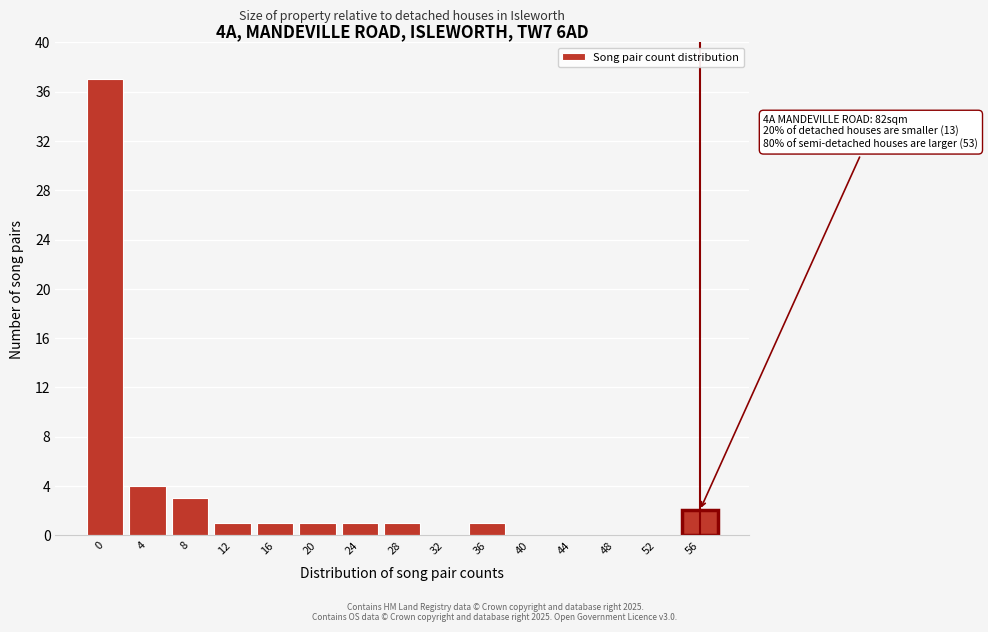

Reading left to right, transcribe all the data shown in this chart.

0=37	4=4	8=3	12=1	16=1	20=1	24=1	28=1	32=0	36=1	40=0	44=0	48=0	52=0	56=2